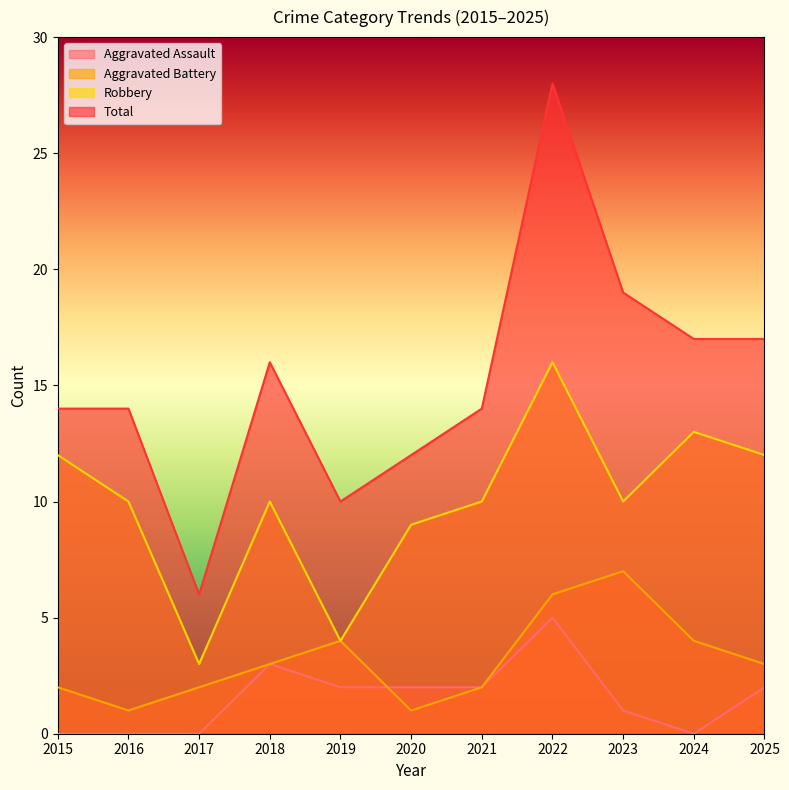

Which series has the largest total across all categories?

Total